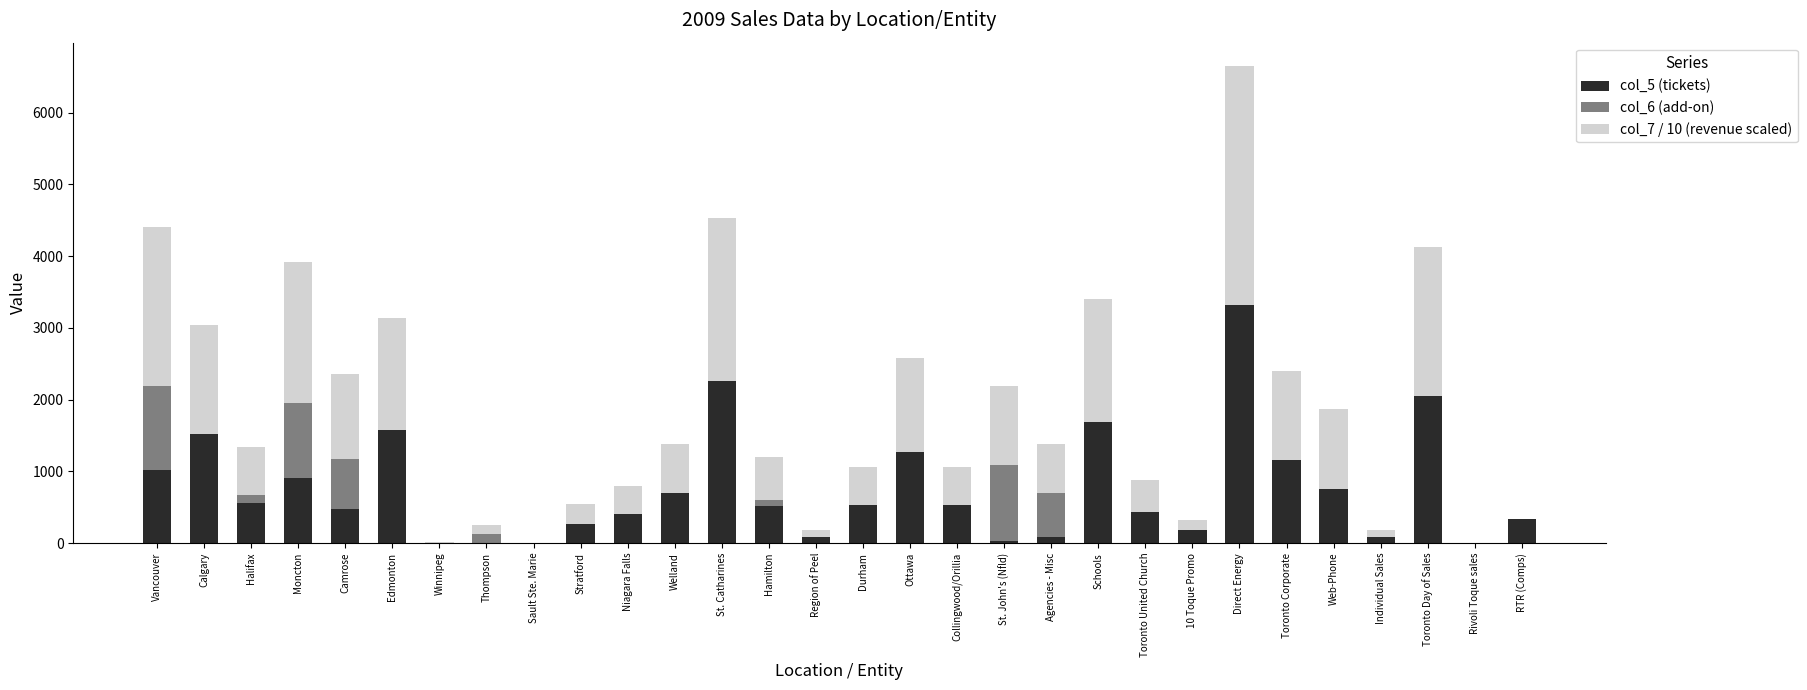

The value of col_5 (tickets) at St. Catharines is 3754.1. True or false?

False